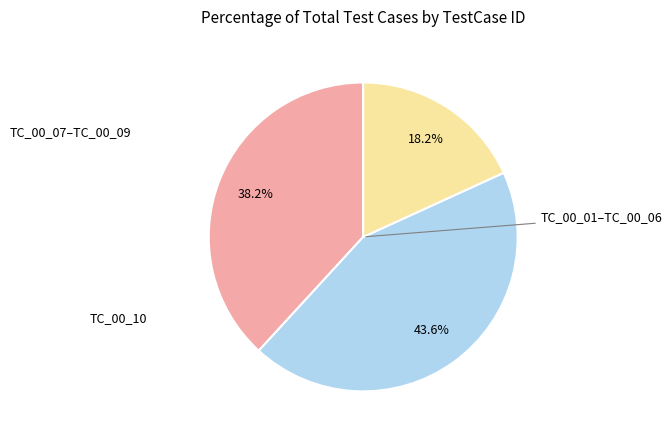

Does any single category account for the majority?

No